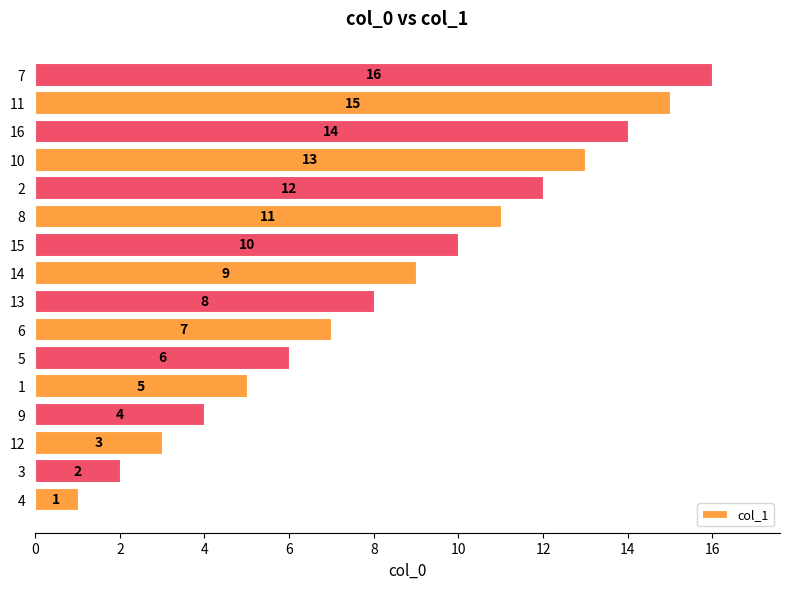

The value at 10 is 13. True or false?

True